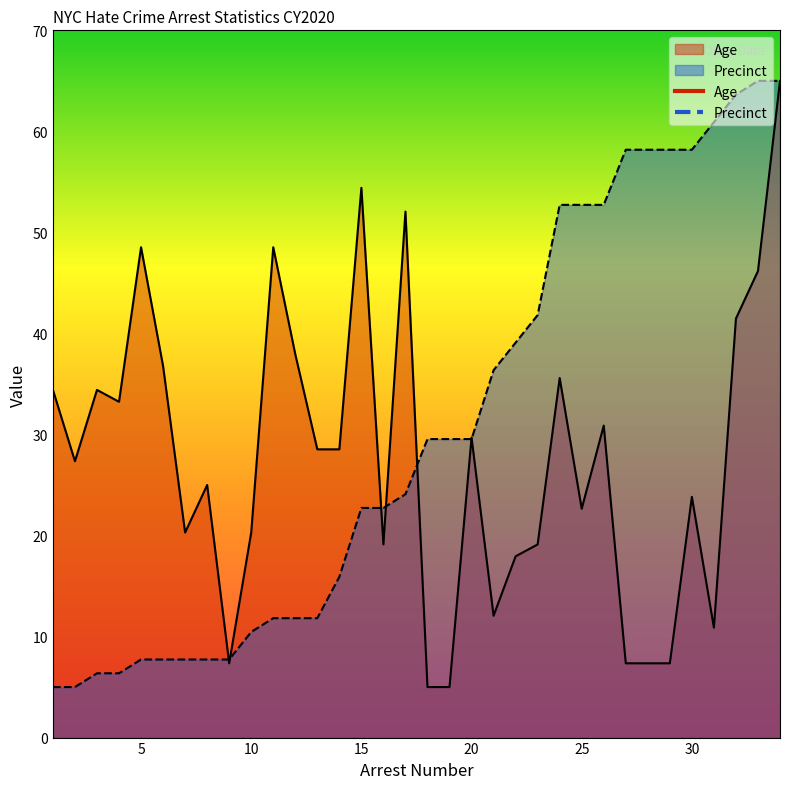

At how many categories does at least one series exceed 7?

34